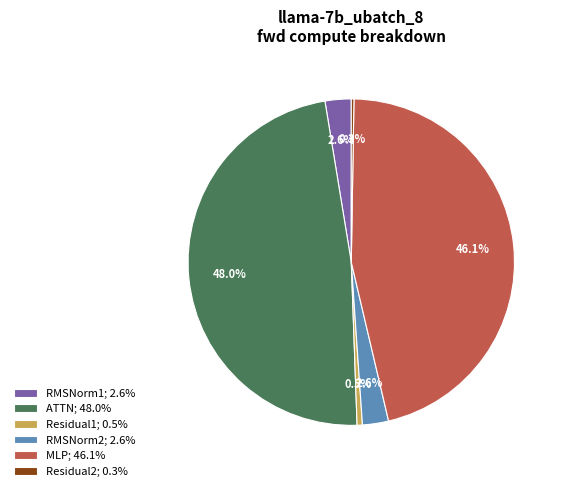

Do RMSNorm1; 2.6% and RMSNorm2; 2.6% together represent more than half of the pie?

No